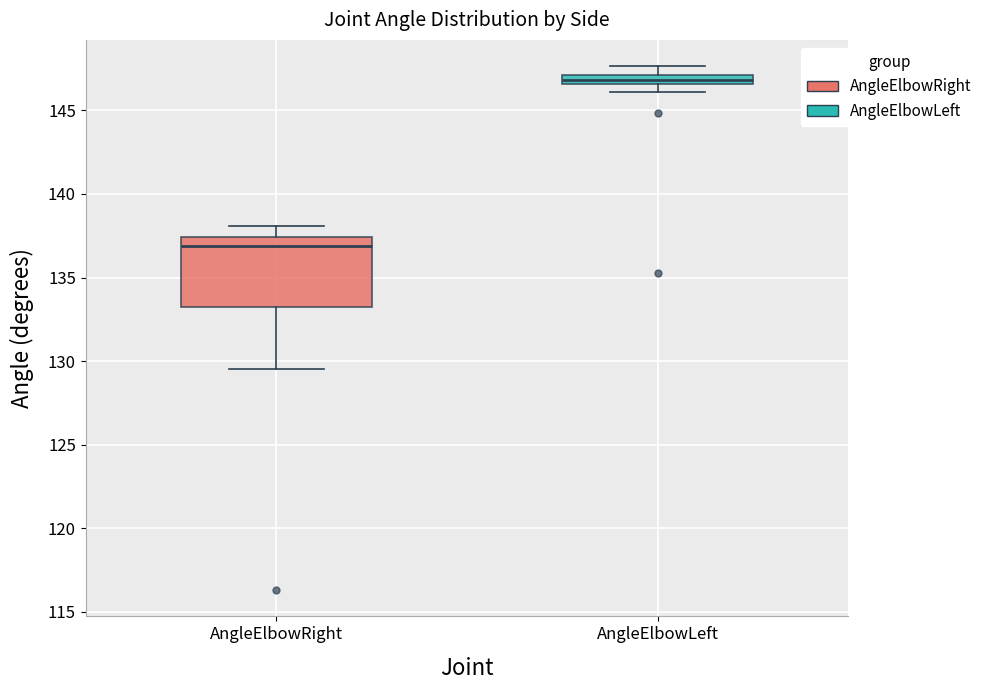

Comparing the boxes themselves (not the whiskers), which one is the tallest?

AngleElbowRight